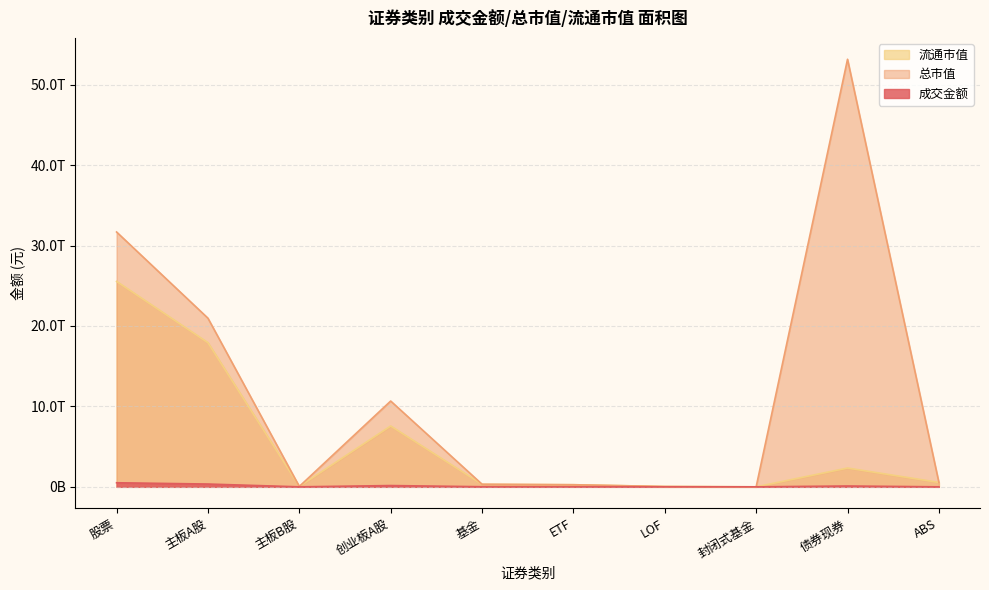

Is the value of 流通市值 at ABS greater than the value of 成交金额 at LOF?

Yes